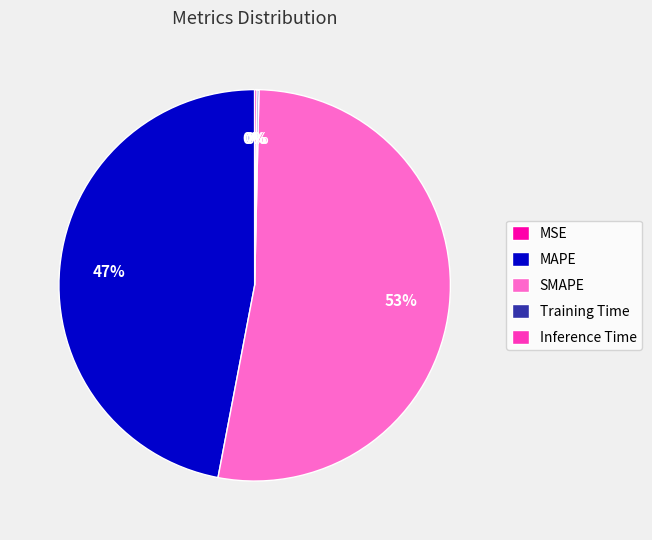

Is it true that MAPE is 47% of the pie?

True